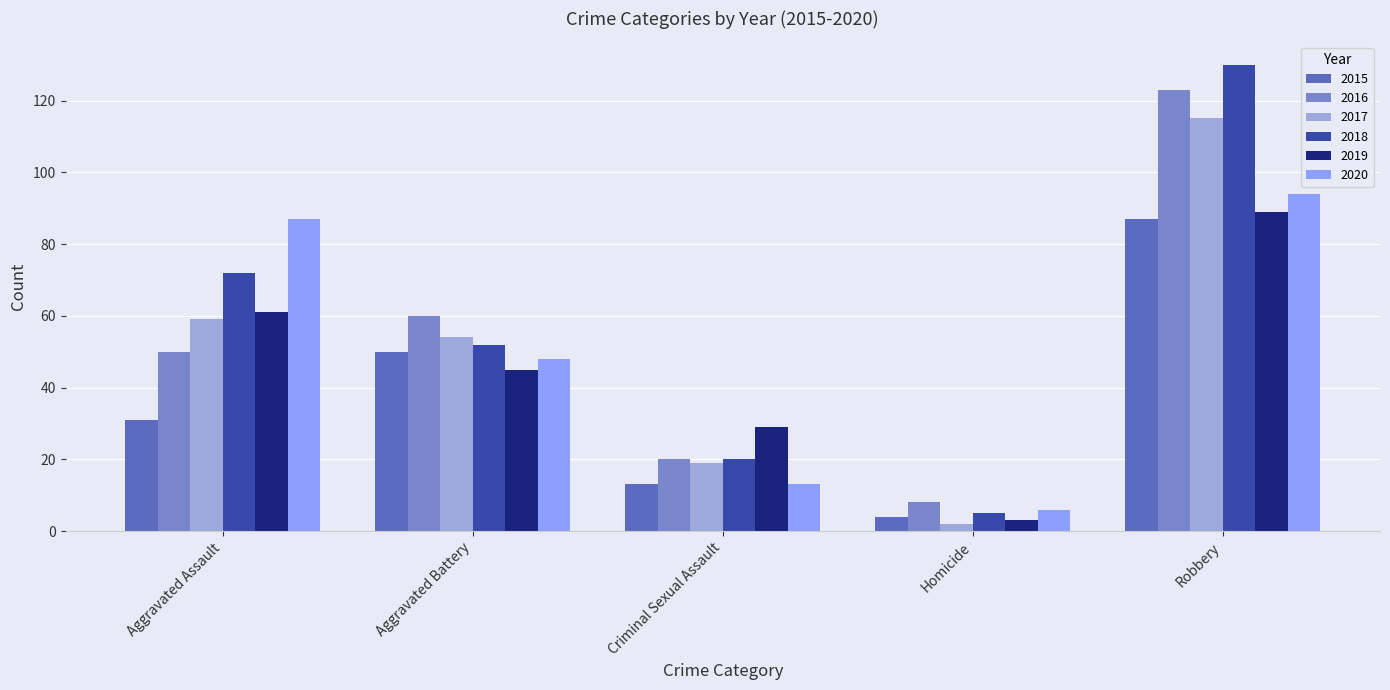

Is it true that 2016 equals 65 at Aggravated Assault?

False